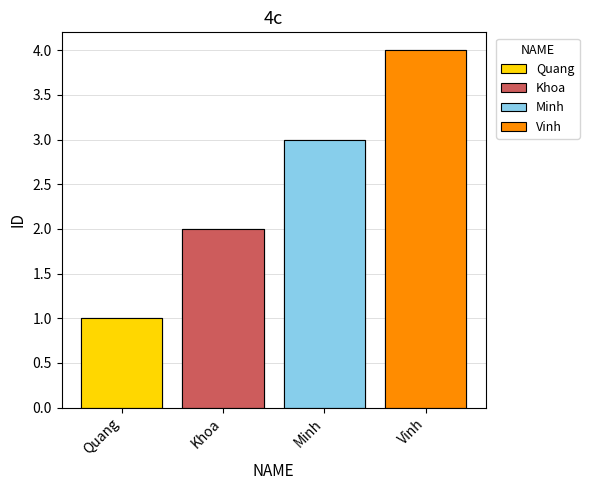

Which category has the lowest value across all series?

Quang